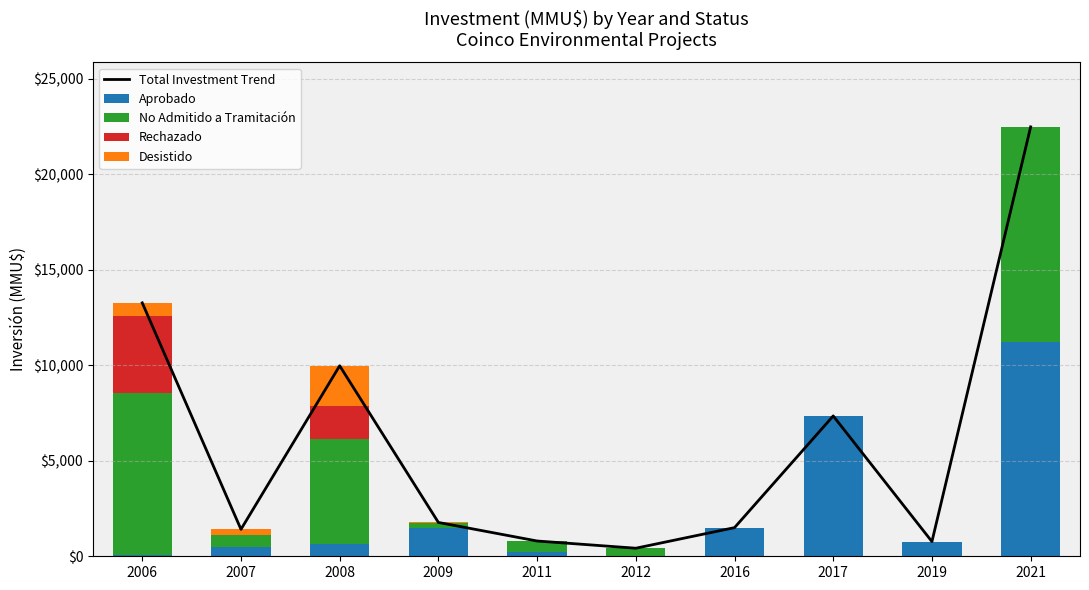

Reading right to left, transcribe all the data shown in this chart.

Total Investment Trend: 2021=22488	2019=770	2017=7350	2016=1500	2012=422	2011=800	2009=1772	2008=9977	2007=1411	2006=13272
Aprobado: 2021=11244	2019=770	2017=7350	2016=1500	2012=0	2011=200	2009=1500	2008=638	2007=501	2006=72
No Admitido a Tramitación: 2021=11244	2019=0	2017=0	2016=0	2012=422	2011=600	2009=222	2008=5489	2007=610	2006=8500
Rechazado: 2021=0	2019=0	2017=0	2016=0	2012=0	2011=0	2009=0	2008=1750	2007=0	2006=4000
Desistido: 2021=0	2019=0	2017=0	2016=0	2012=0	2011=0	2009=50	2008=2100	2007=300	2006=700